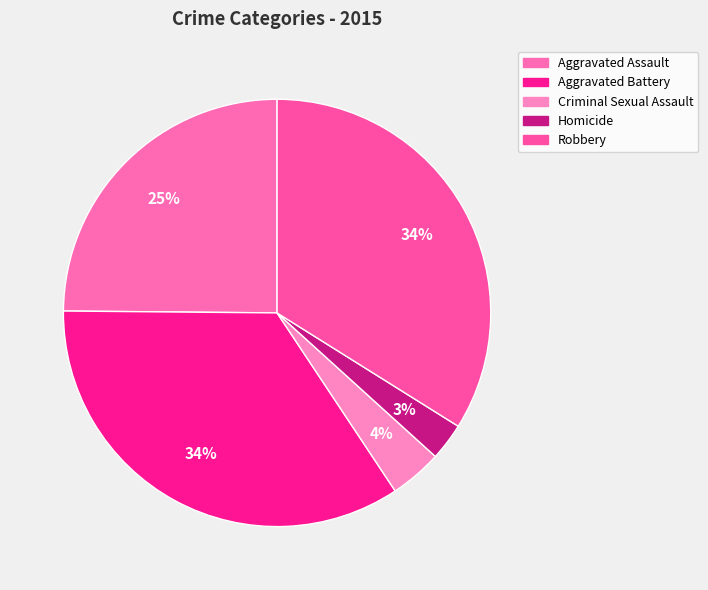

How many segments does this pie chart have?

5